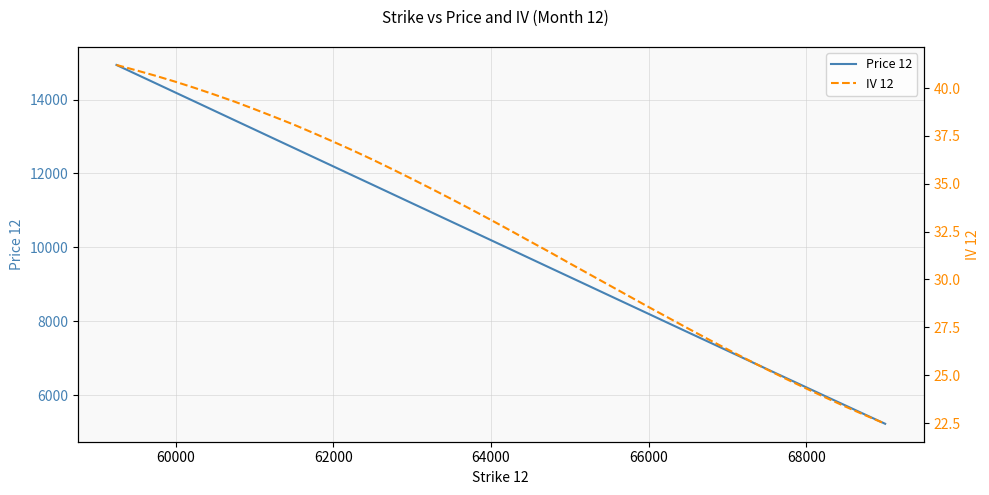

What is the minimum value for Price 12?

5225